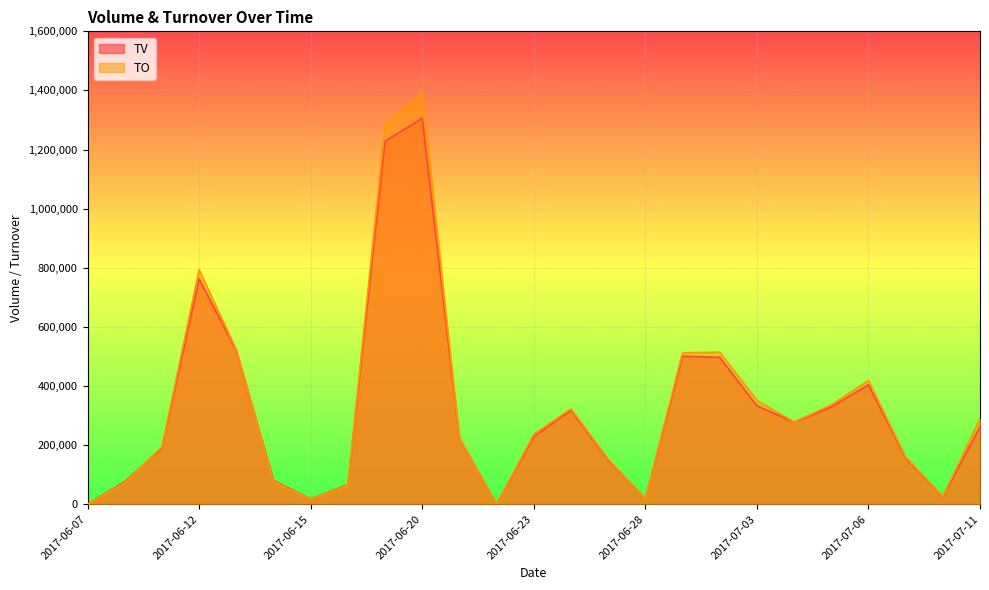

How many data points in TO are above 236560?

12